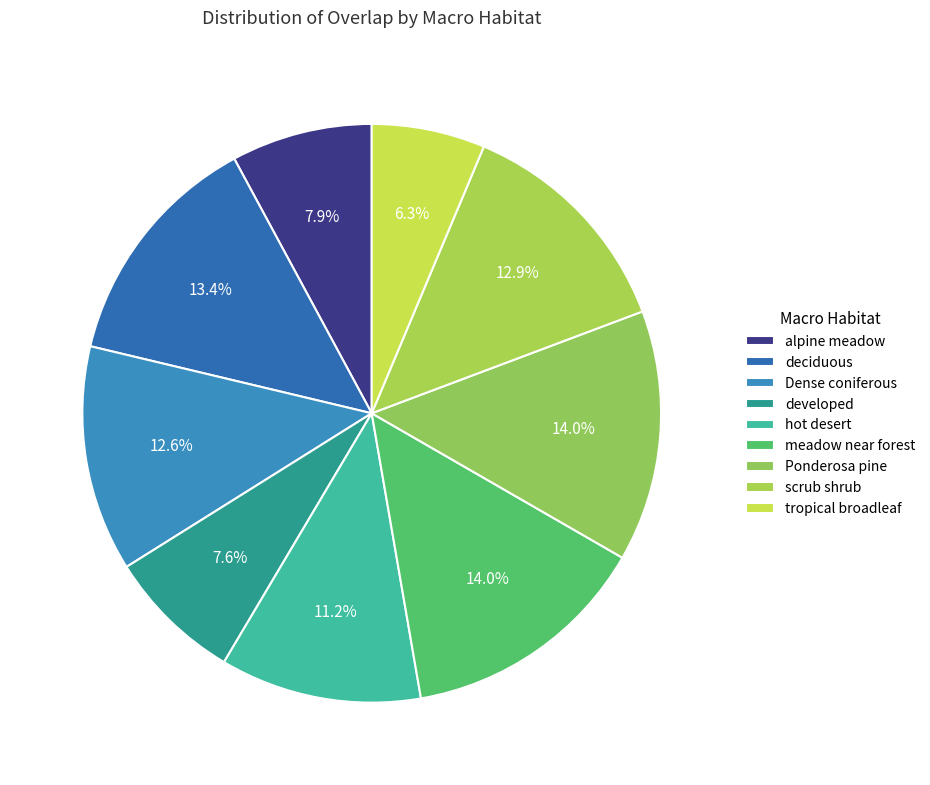

To the nearest percent, what is the combined percentage of Dense coniferous and meadow near forest?

27%